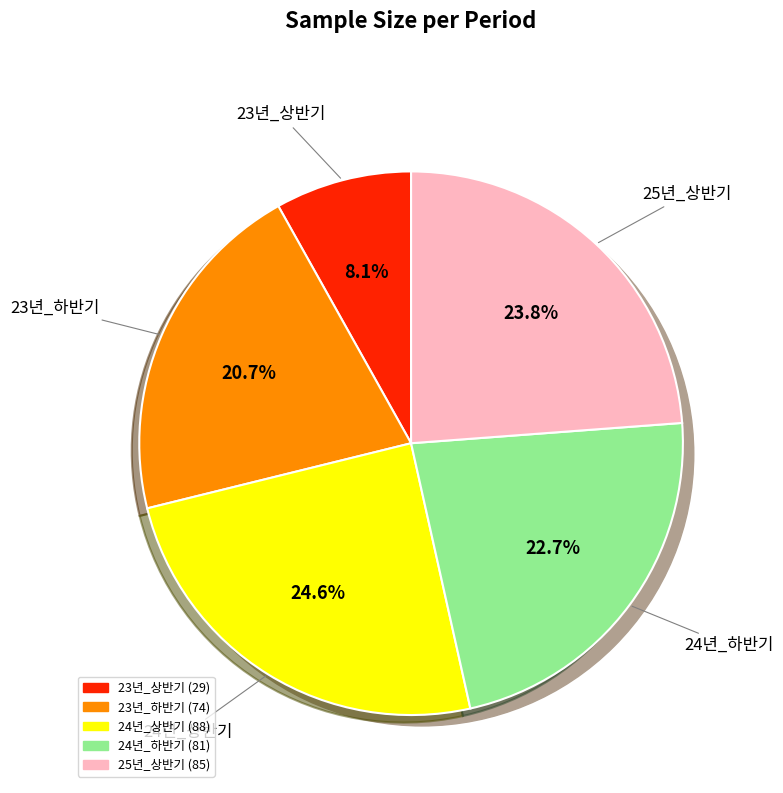

To the nearest percent, what is the average slice percentage?

20%